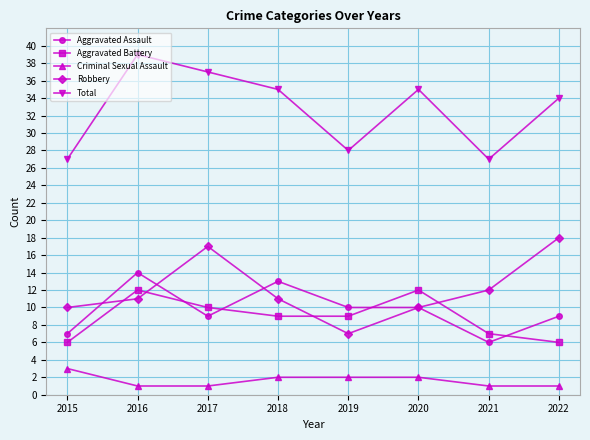

Where does the Criminal Sexual Assault series first go above 2?

2015